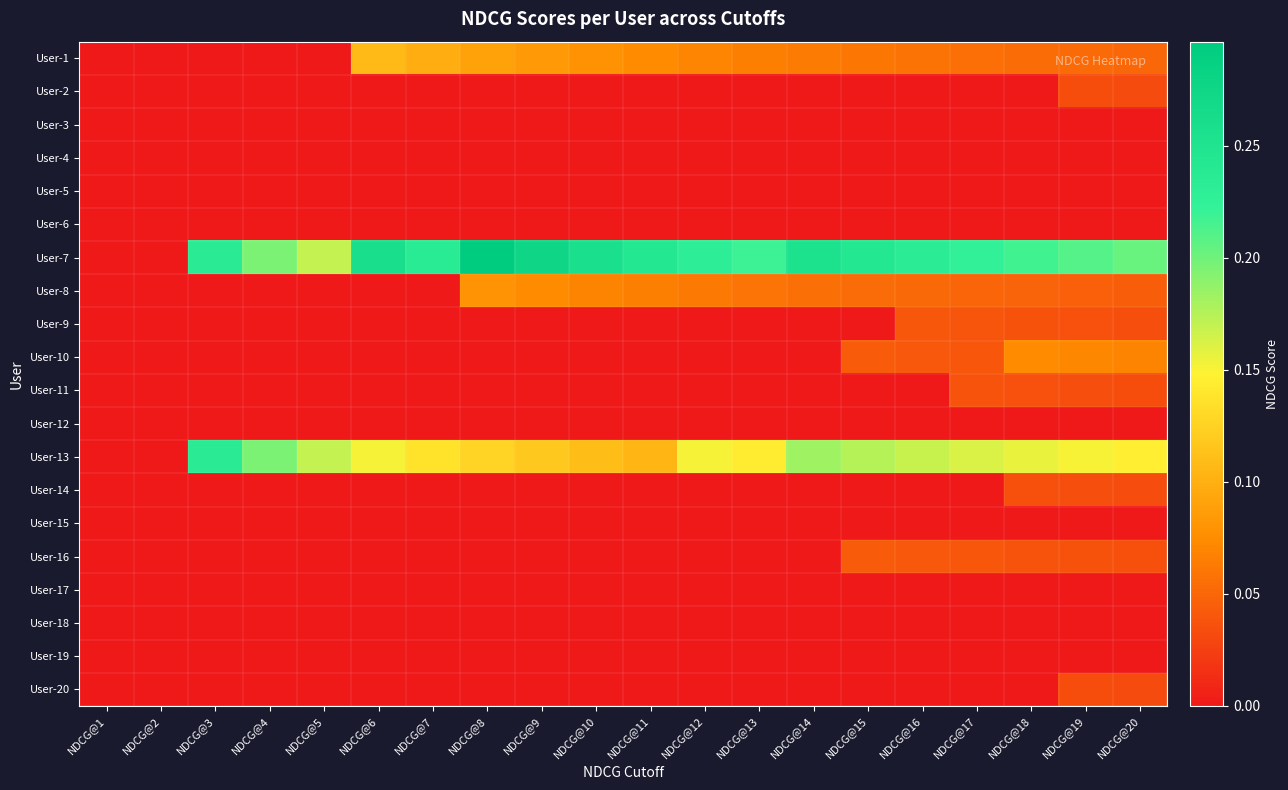

What is the difference between the highest and lowest values at NDCG@8?

0.3